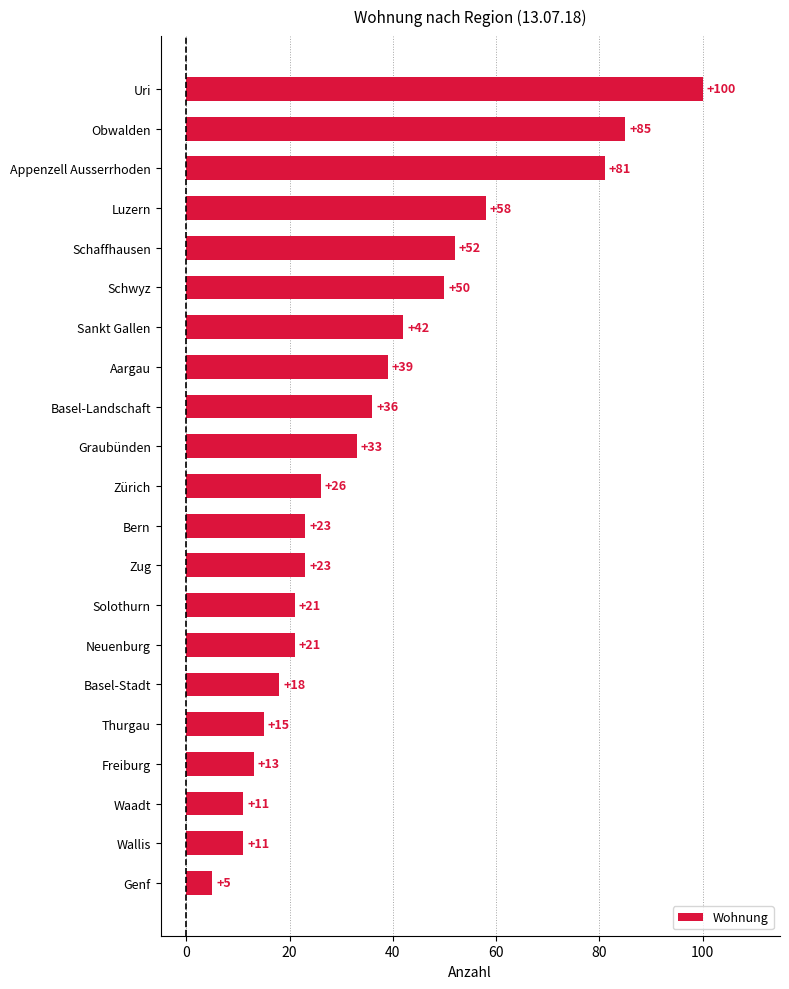

What is the greatest value displayed?

100